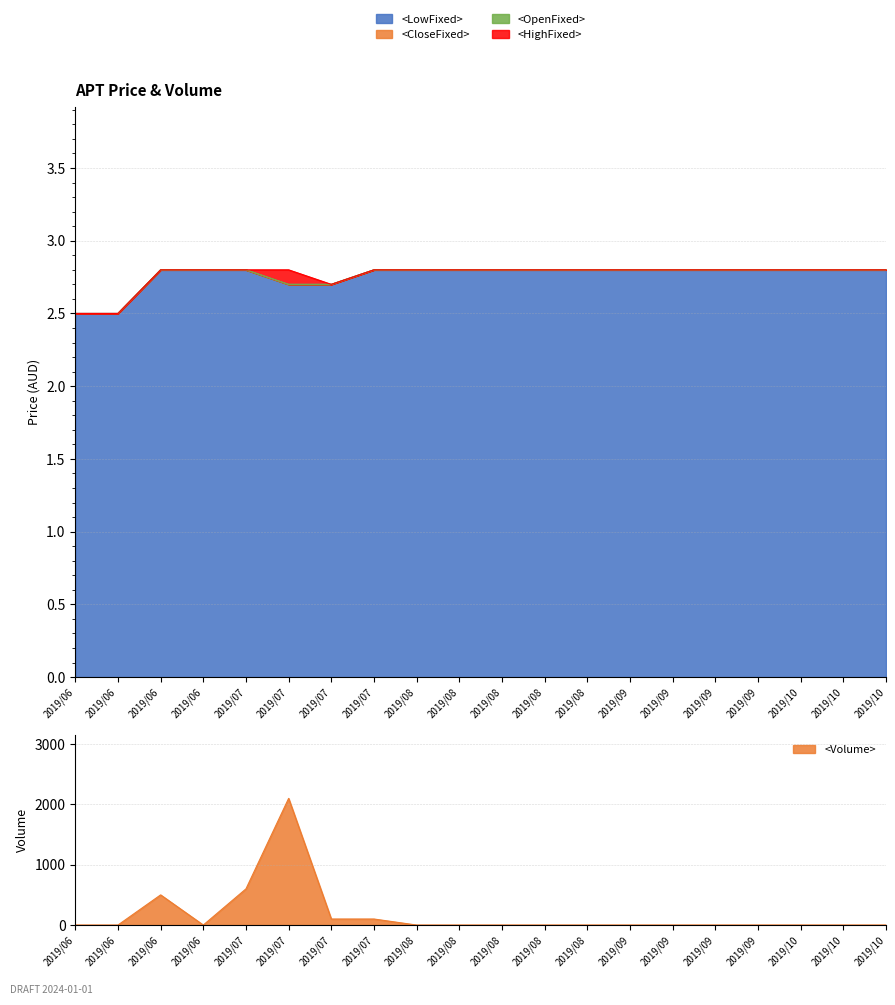

At 2019/09, list the series in order from largest to smallest.

<OpenFixed>, <HighFixed>, <LowFixed>, <CloseFixed>